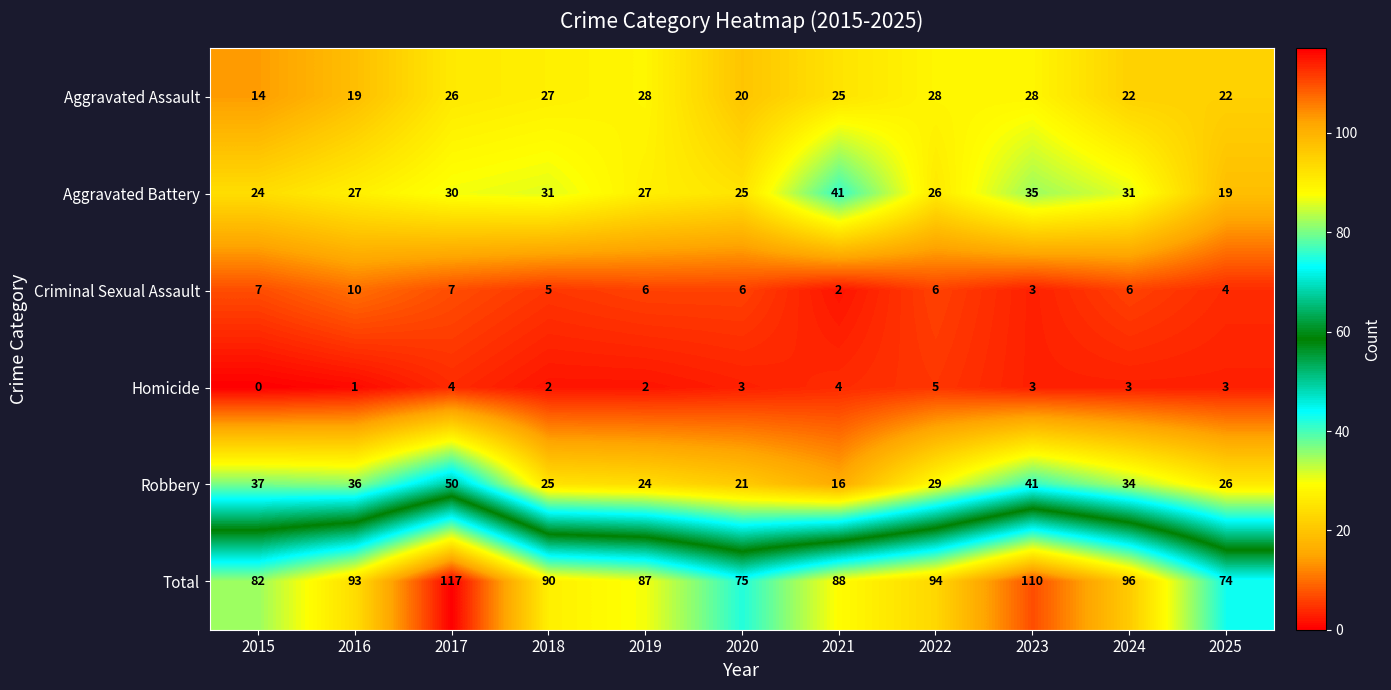

At how many categories does at least one series exceed 12?

11